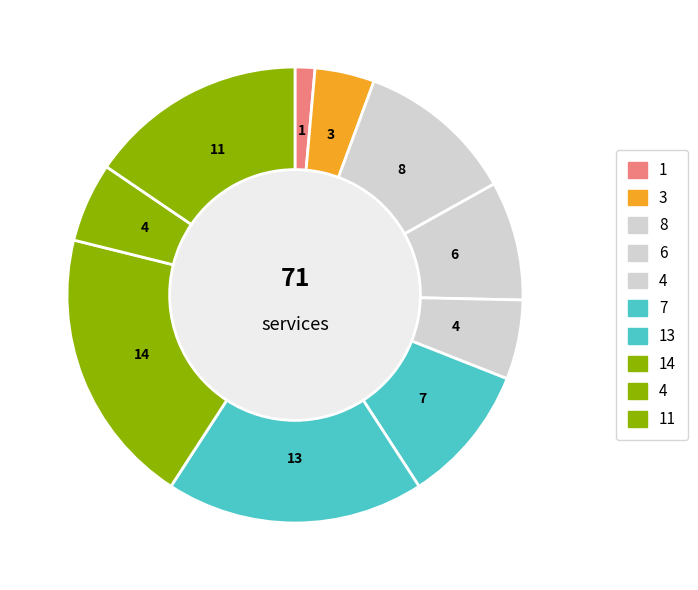

How many segments does this pie chart have?

10